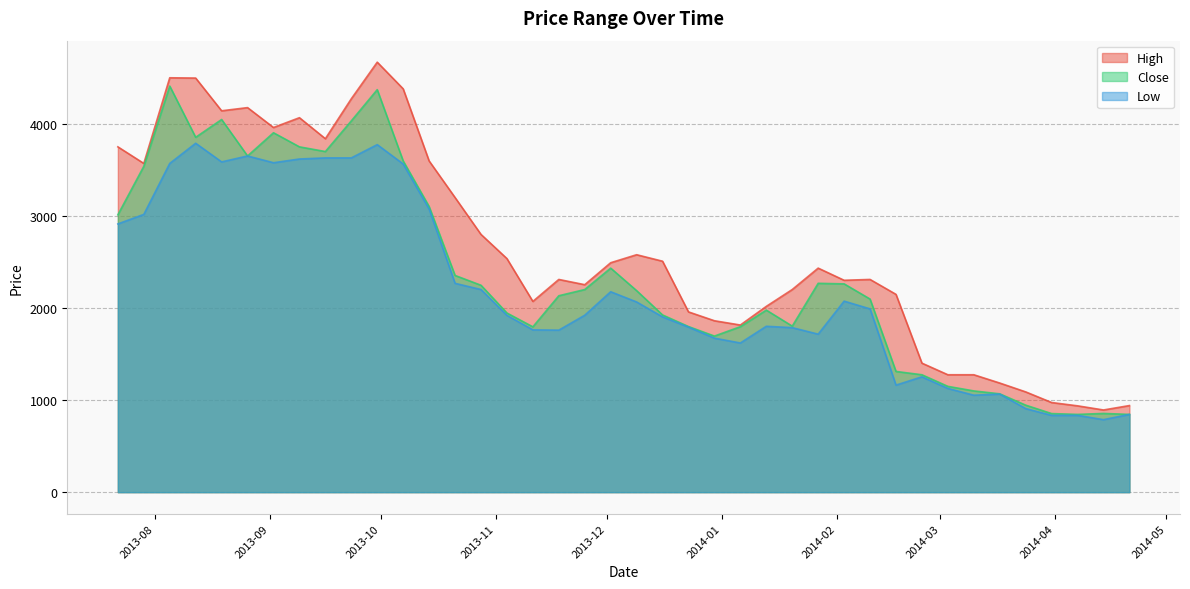

True or false: Low and Close intersect in this chart.

False